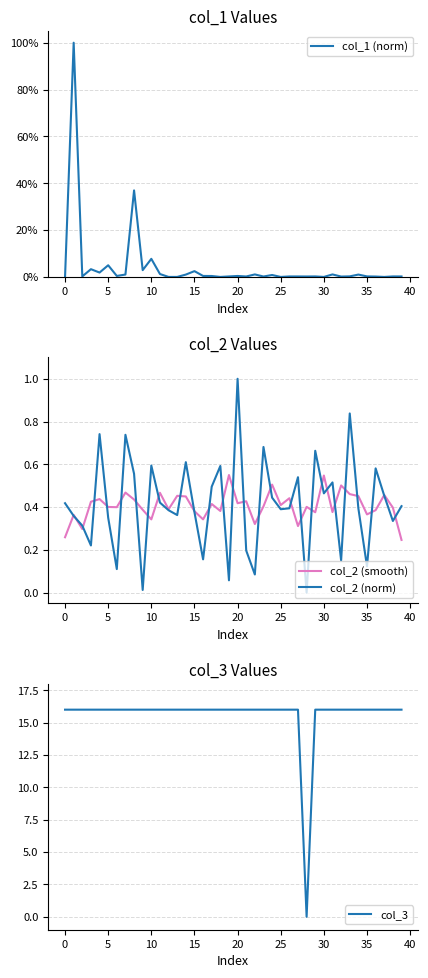

Is it true that col_2 (norm) equals 0.0 at 19?

False